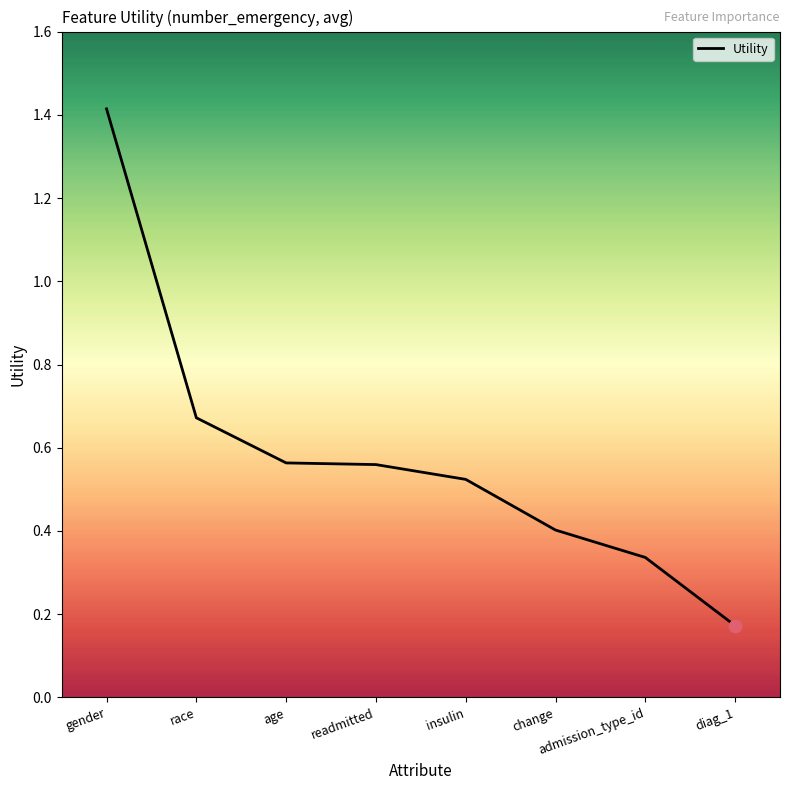

Which has a higher value, race or age?

race